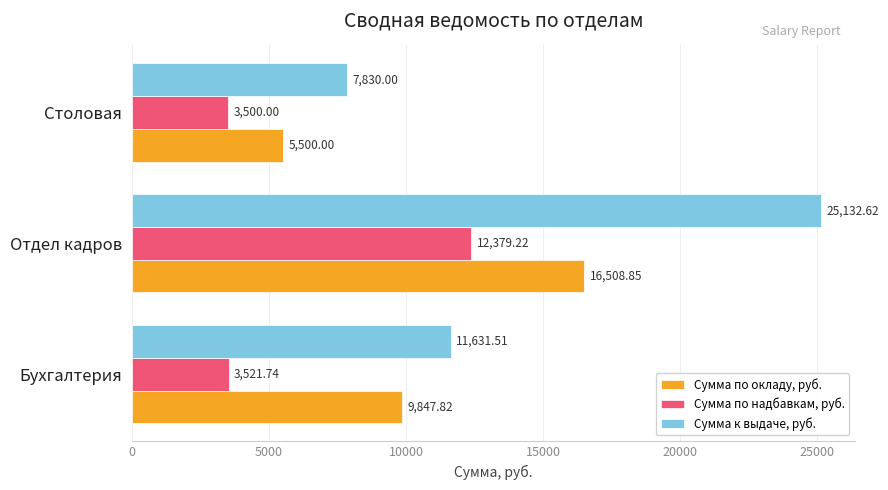

List the labels in order of Сумма по надбавкам, руб. value, smallest first.

Столовая, Бухгалтерия, Отдел кадров